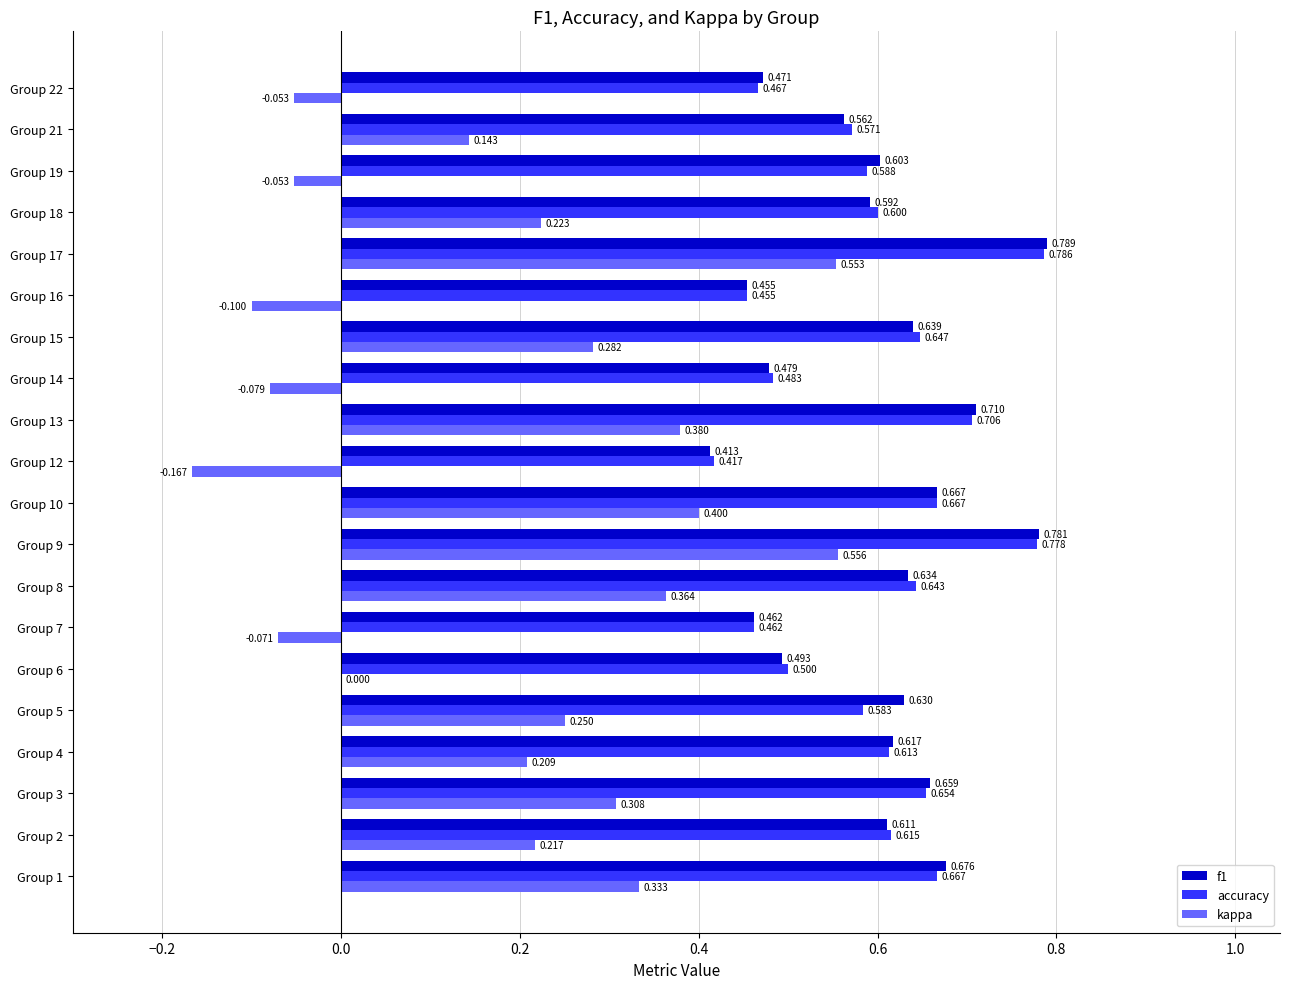

How many distinct data groups are displayed?

3